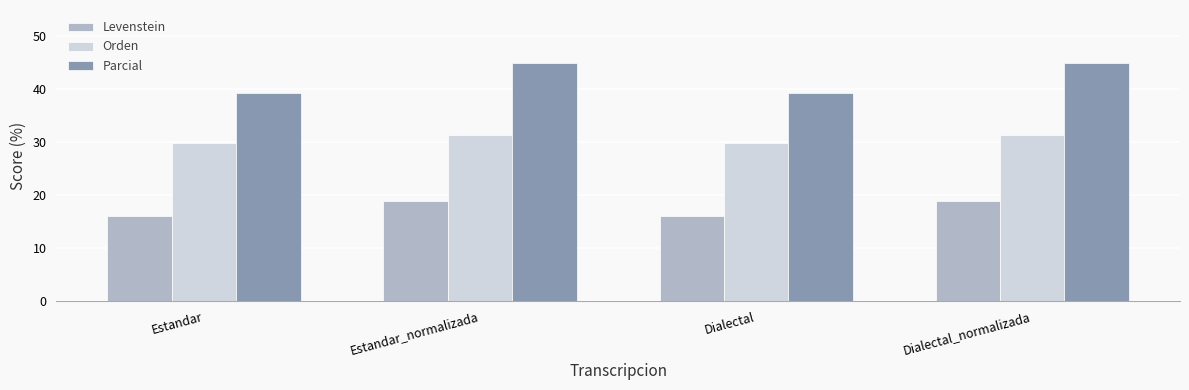

What is the label of the 4th bar from the left?

Dialectal_normalizada